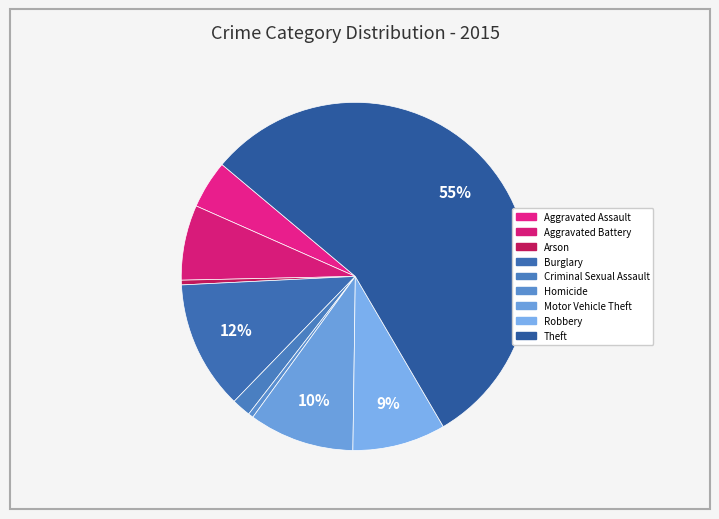

Does Homicide represent more than half of the total?

No